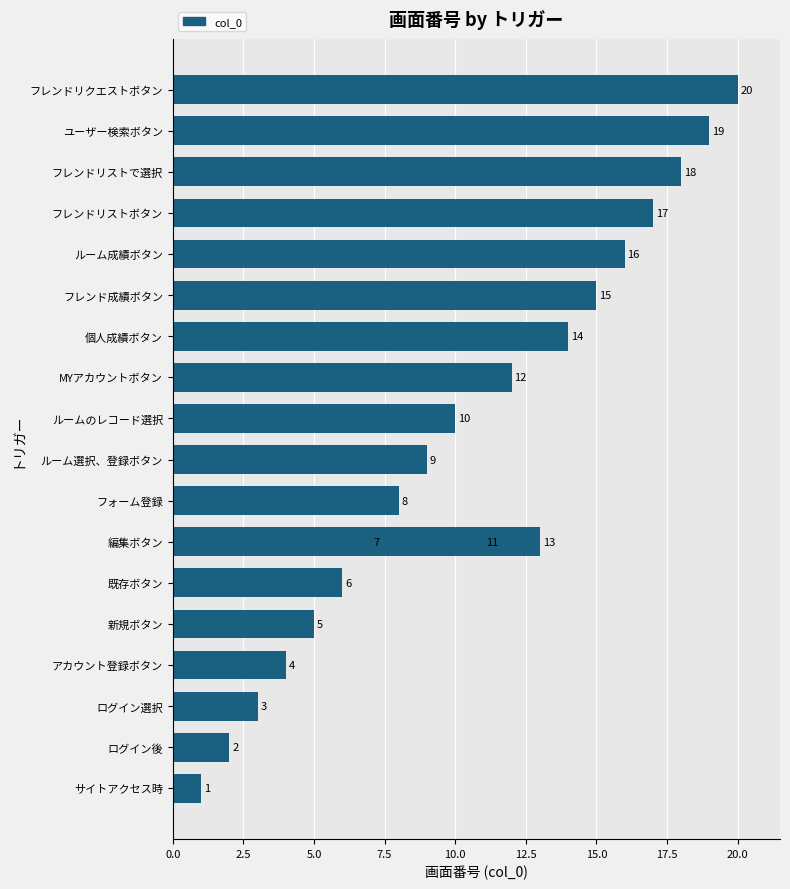

What is the average value?

10